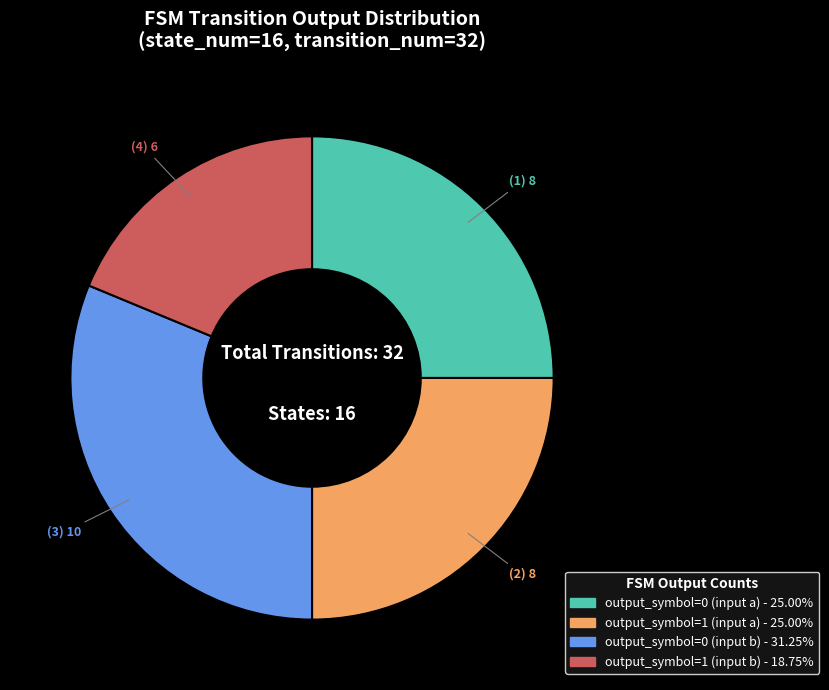

Combined, do output_symbol=0 (input b) and output_symbol=0 (input a) account for over 50%?

Yes